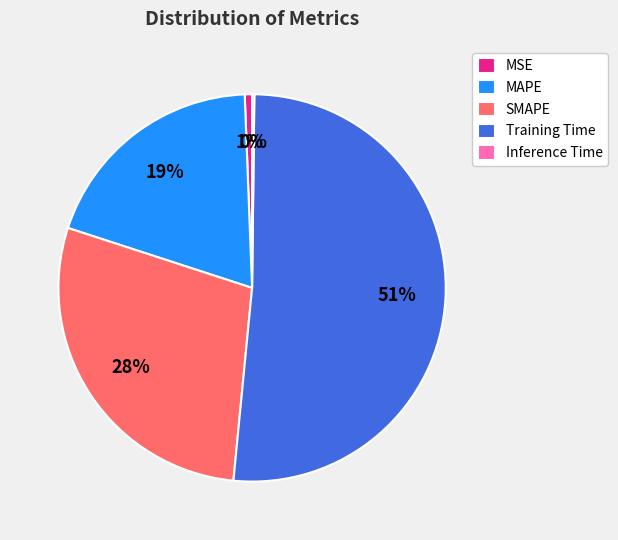

To the nearest percent, what is the average slice percentage?

20%